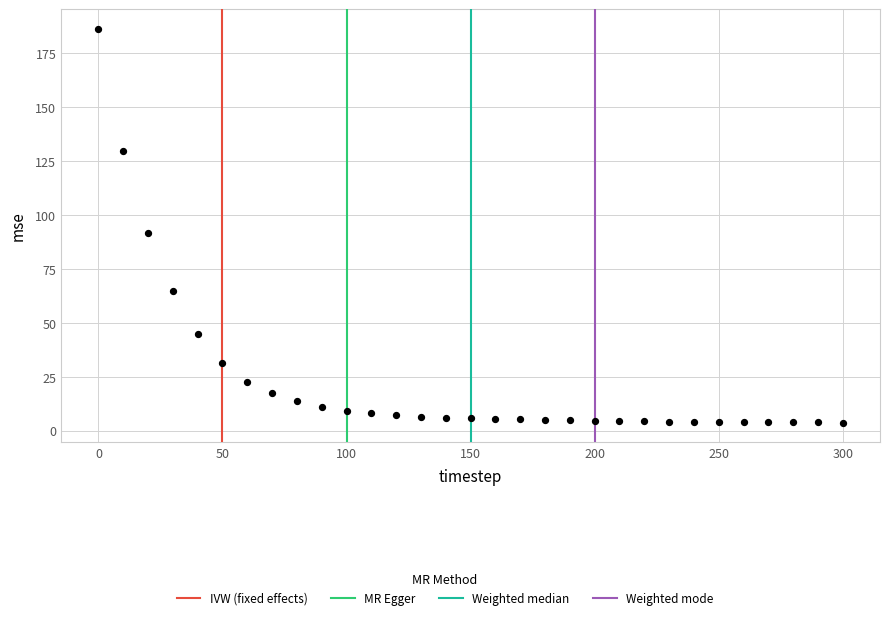

What Y value in the scatter plot is closest to 95?

91.6